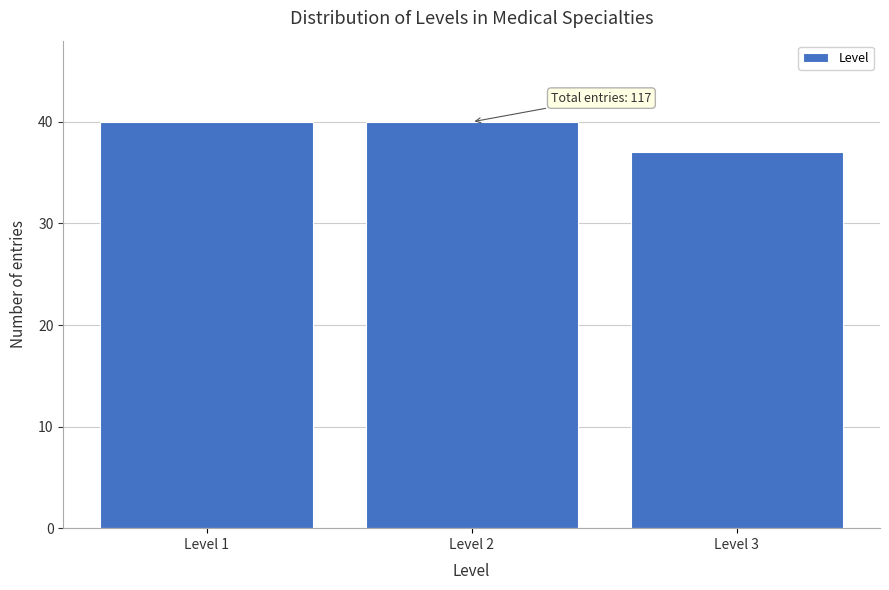

Reading left to right, extract all data points from this chart.

40	40	37